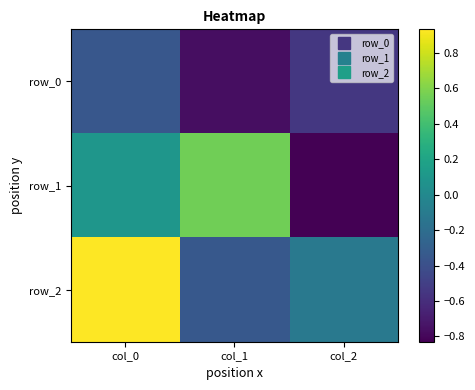

Which series has the largest range (max minus min)?

row_1